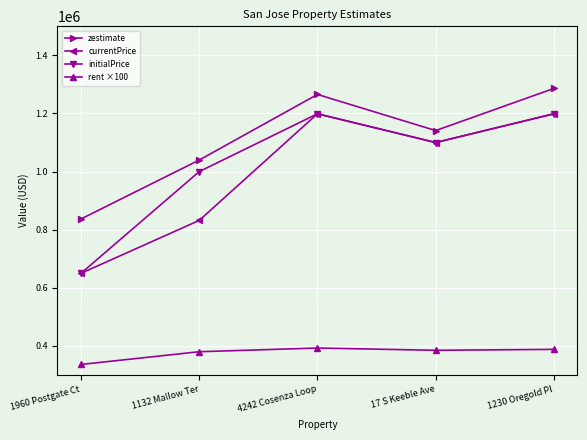

True or false: currentPrice and zestimate cross at least once.

False